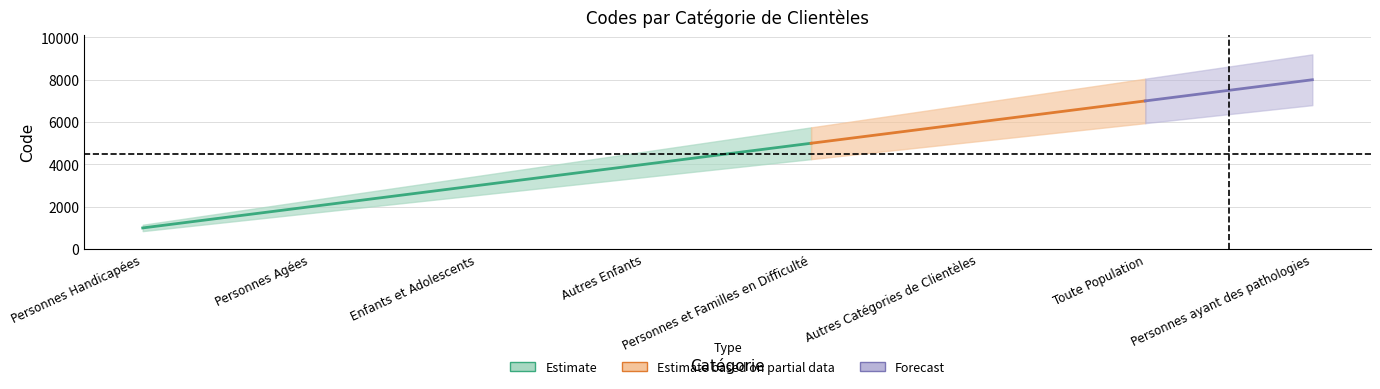

True or false: Code_upper and Code_lower intersect in this chart.

False